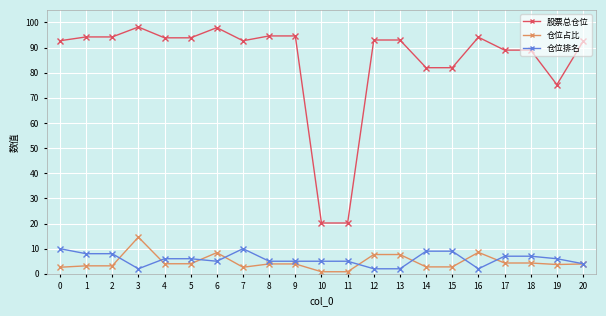

Which series has the widest spread of values?

股票总仓位